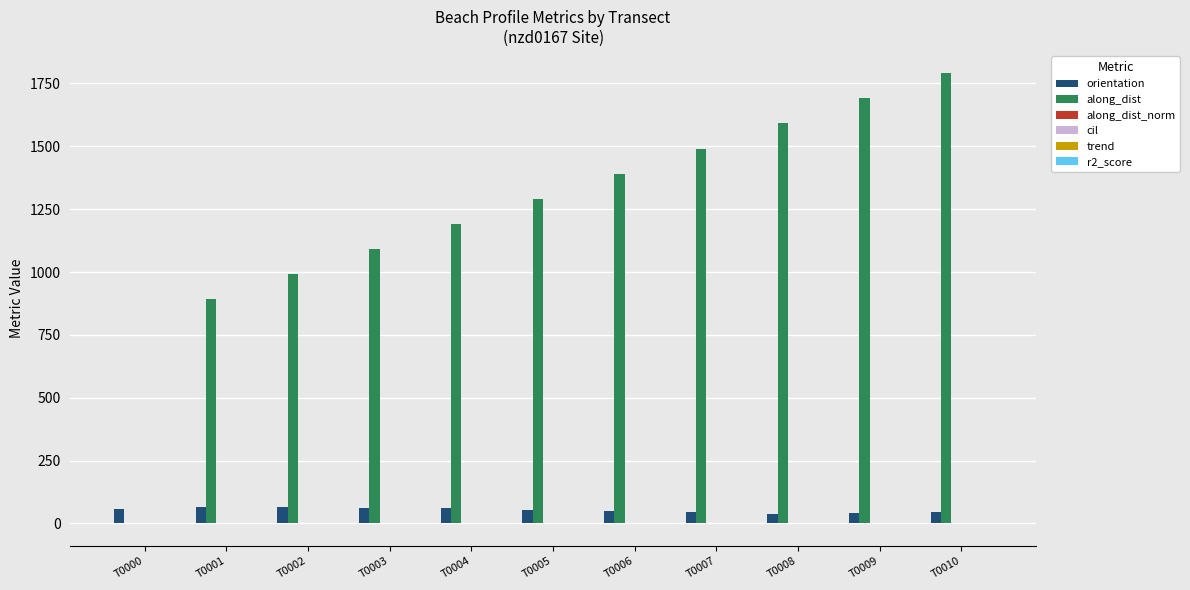

Between T0002 and T0006, which series saw the biggest shift?

along_dist